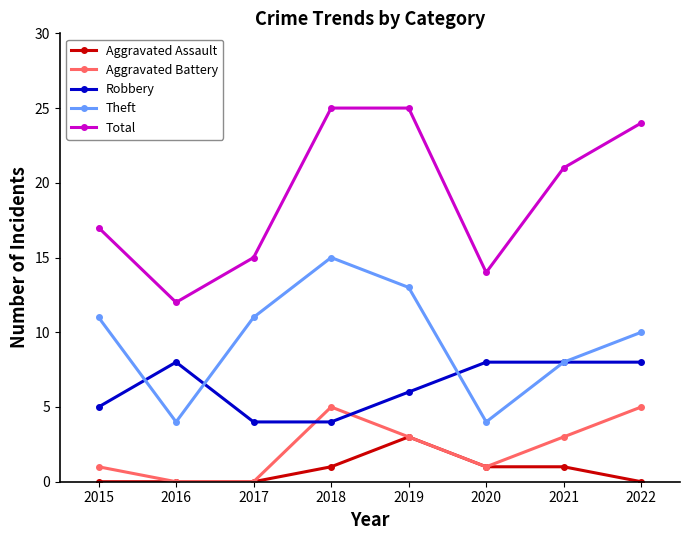

At which category does Robbery reach its first local peak?

2016